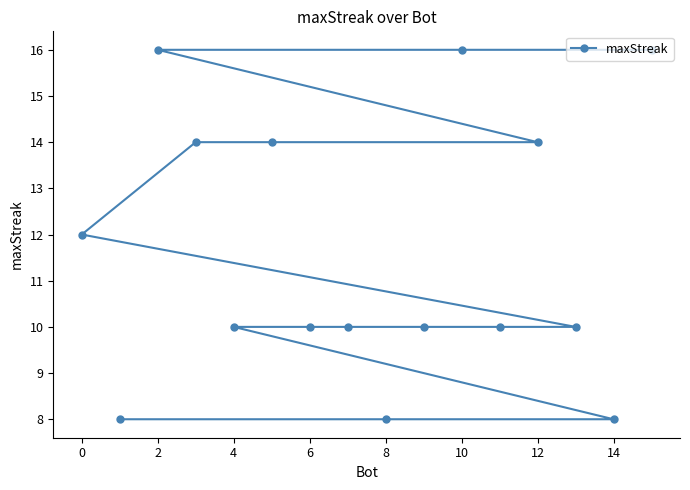

Reading right to left, what are all the values shown in this chart?

16	8	10	14	10	16	10	8	10	10	14	10	14	16	8	12